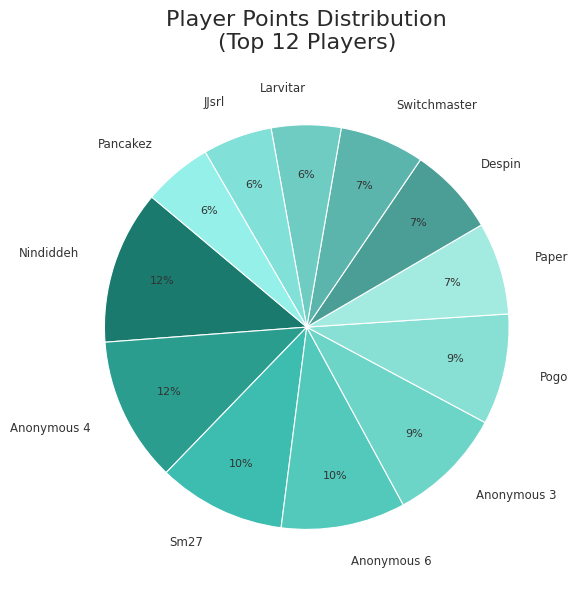

Approximately how many times larger is the value at JJsrl compared to Anonymous 6?

0.6